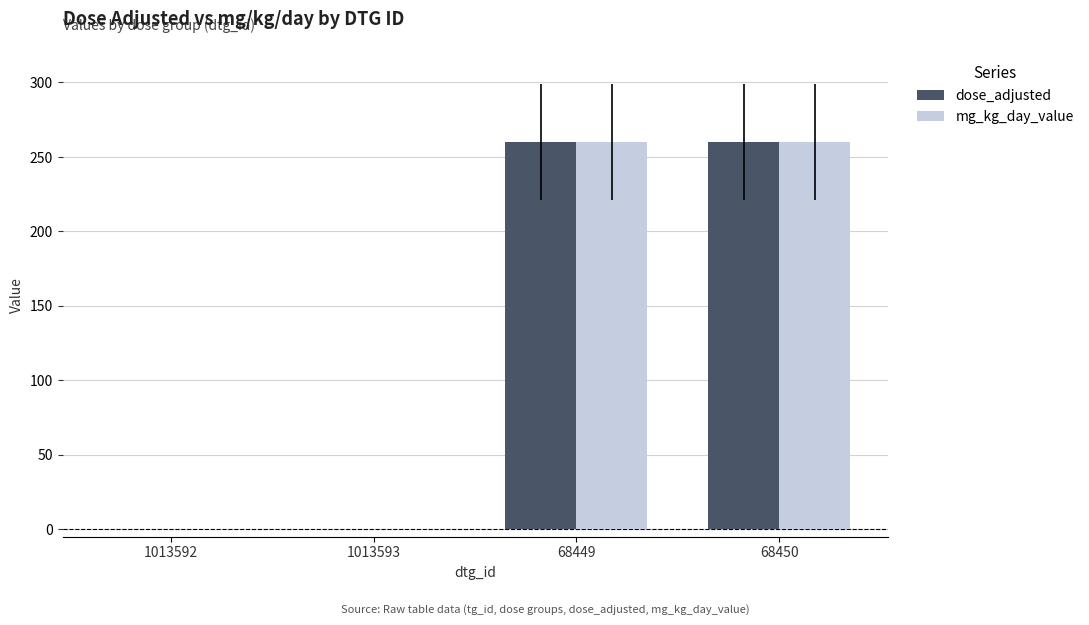

At which label does mg_kg_day_value first exceed 260?

68449